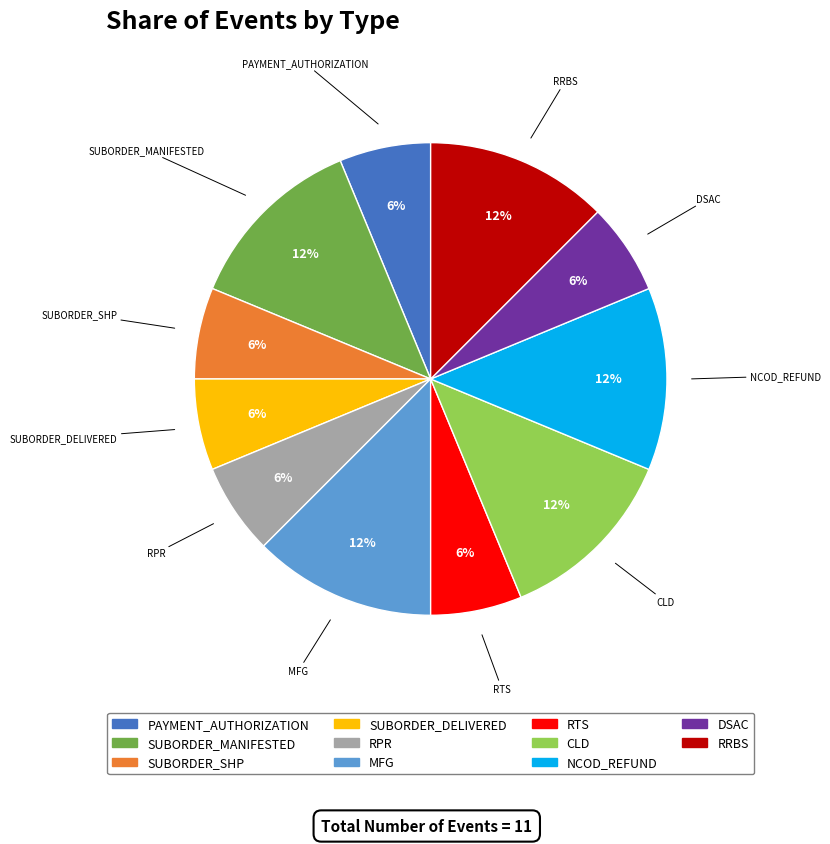

What is the ratio of the value at RPR to the value at PAYMENT_AUTHORIZATION?

1.0